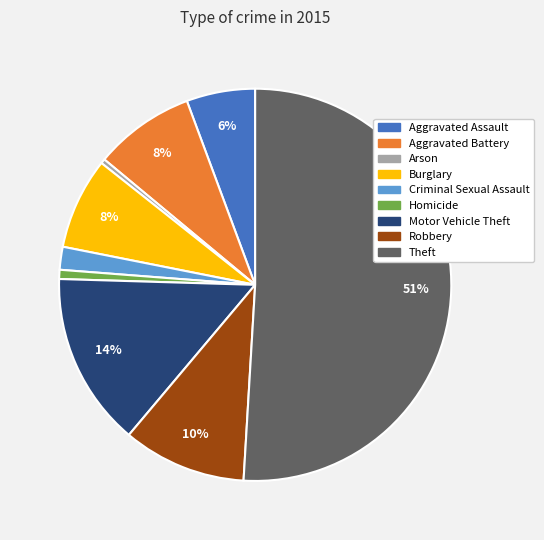

Between Aggravated Assault and Robbery, which is larger?

Robbery